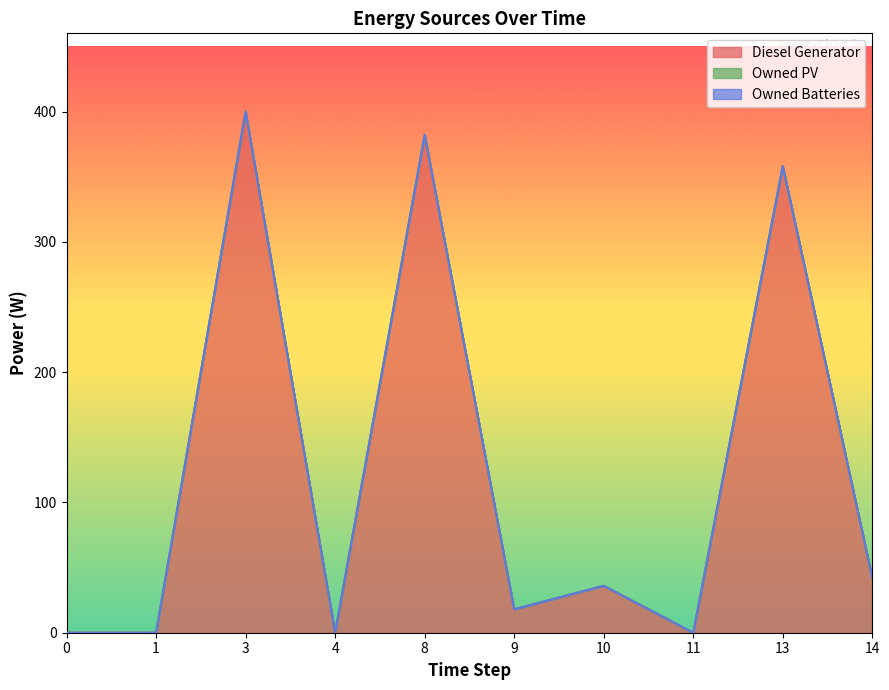

At which category does Diesel Generator reach its first local valley?

4